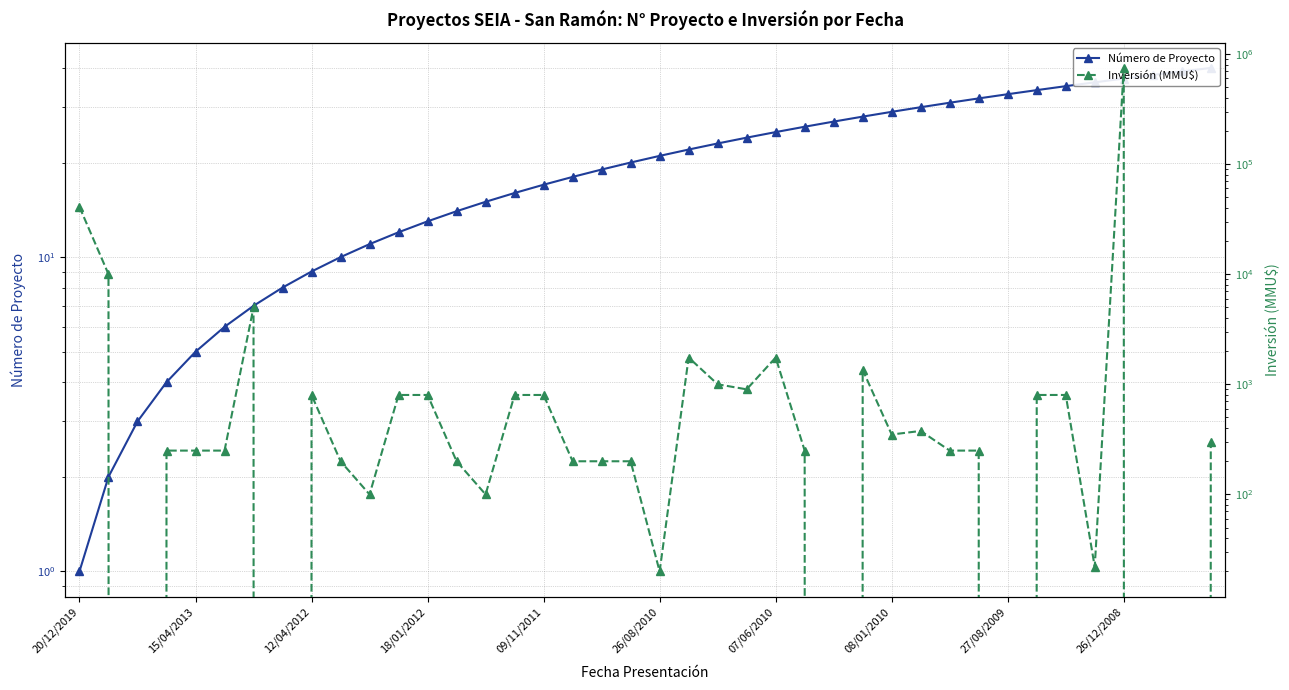

Which series has the largest range (max minus min)?

Inversión (MMU$)